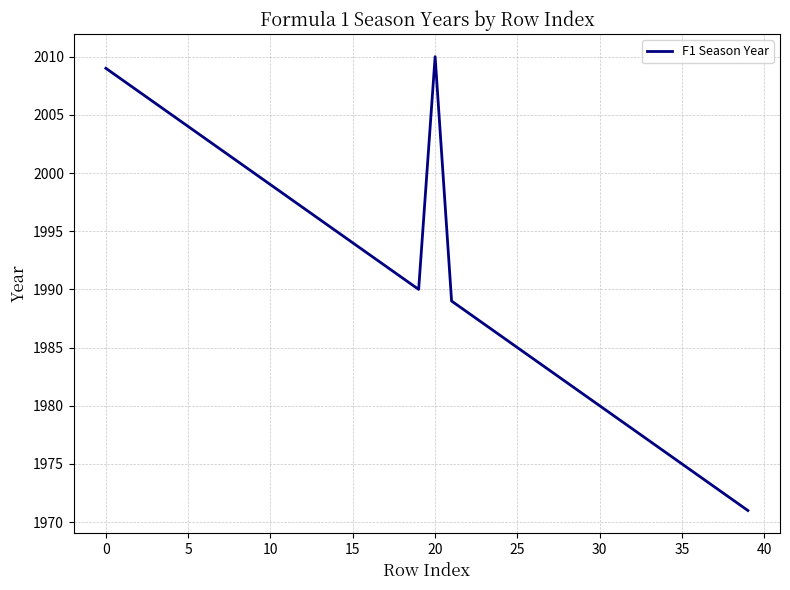

What is the difference between the maximum and minimum values?

39